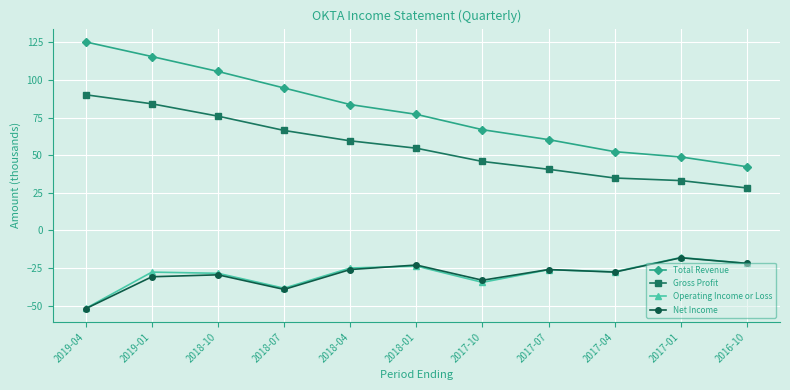

Where does the Gross Profit series first go above 54?

2019-04